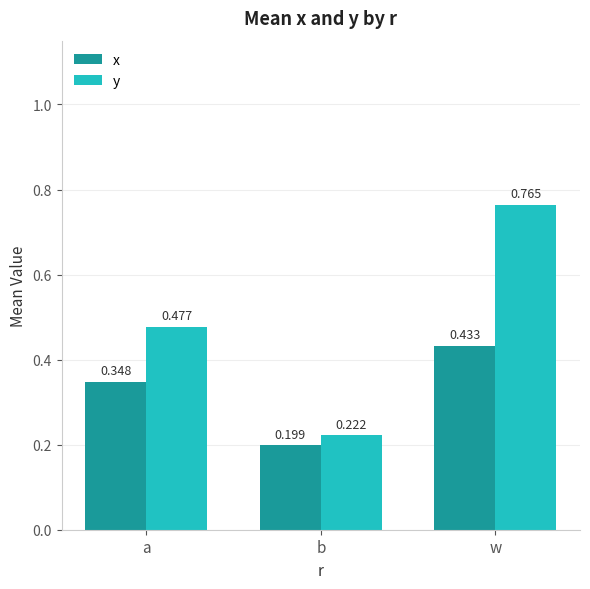

Which series has the widest spread of values?

y